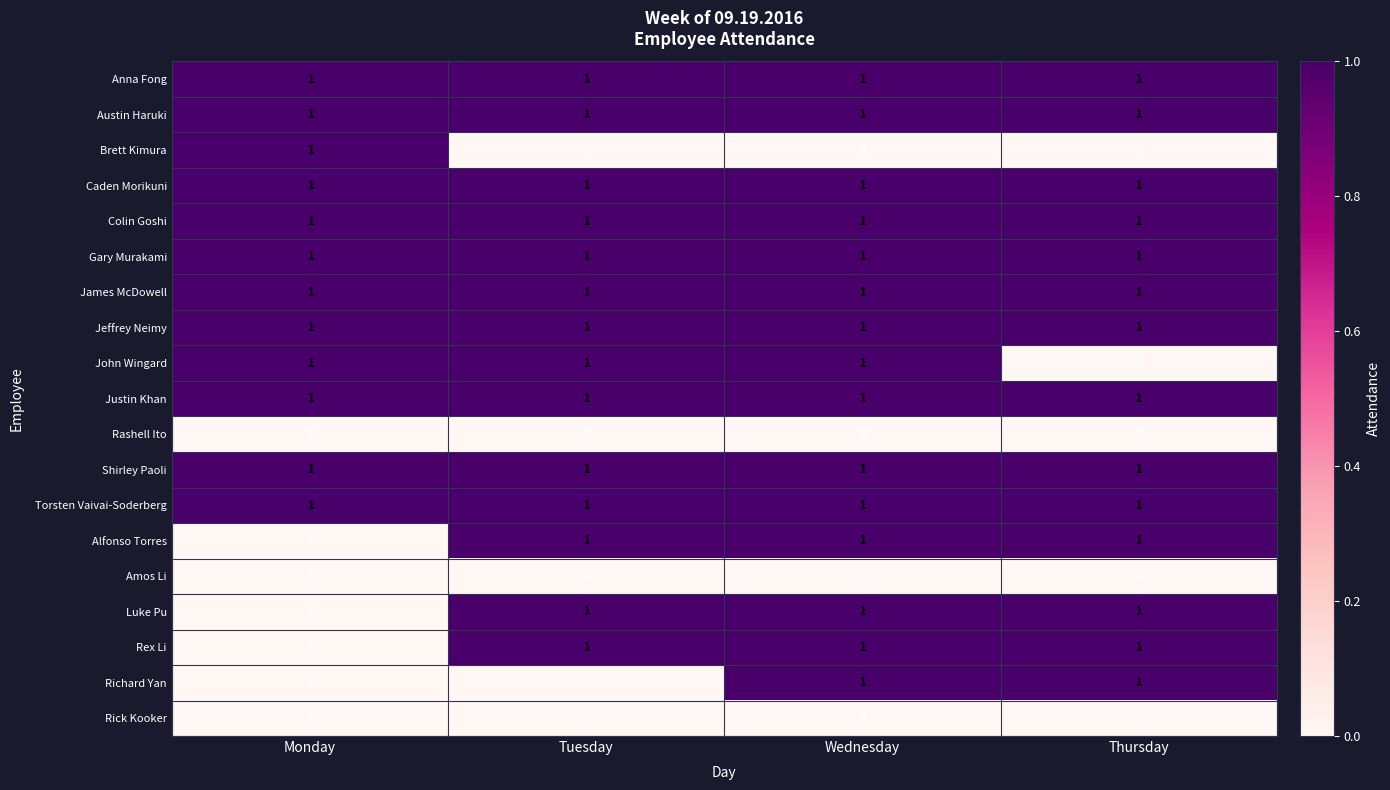

What is the total value across all series at Wednesday?

15